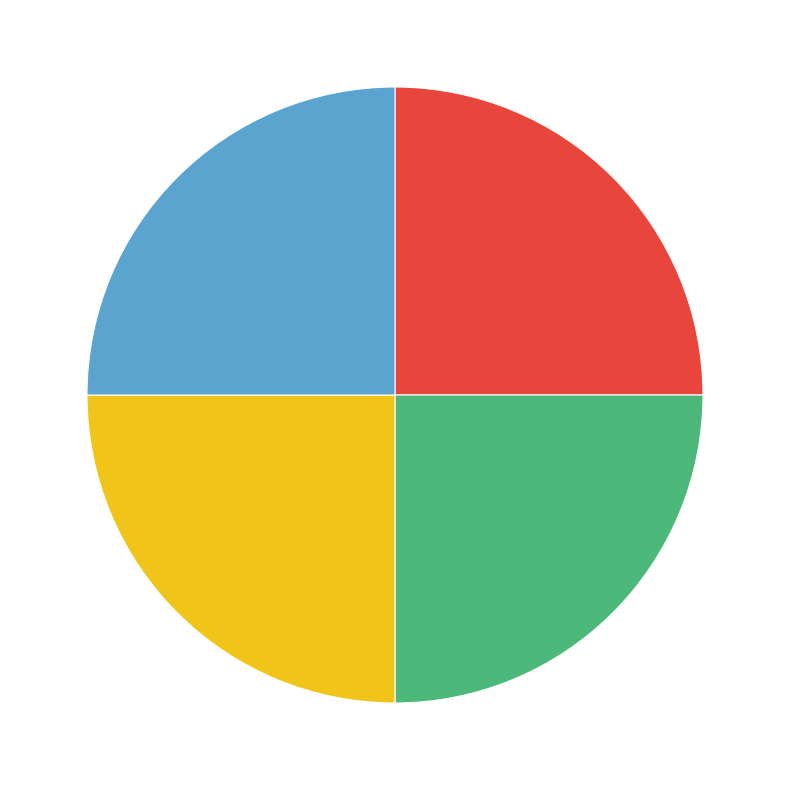

Is there any slice that represents more than half of the pie?

No